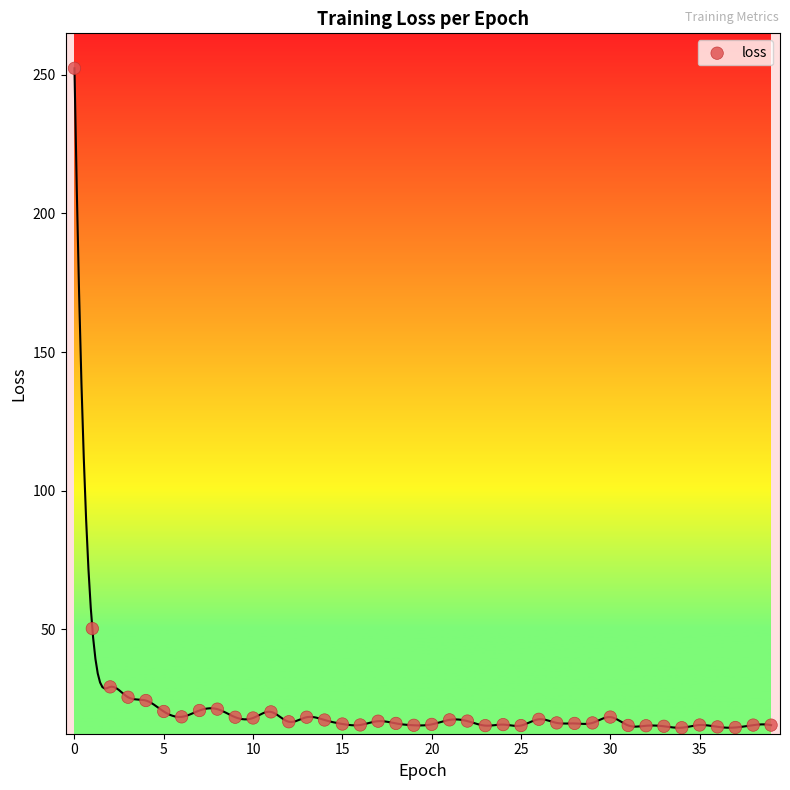

What Y value in the scatter plot is closest to 133?

50.2